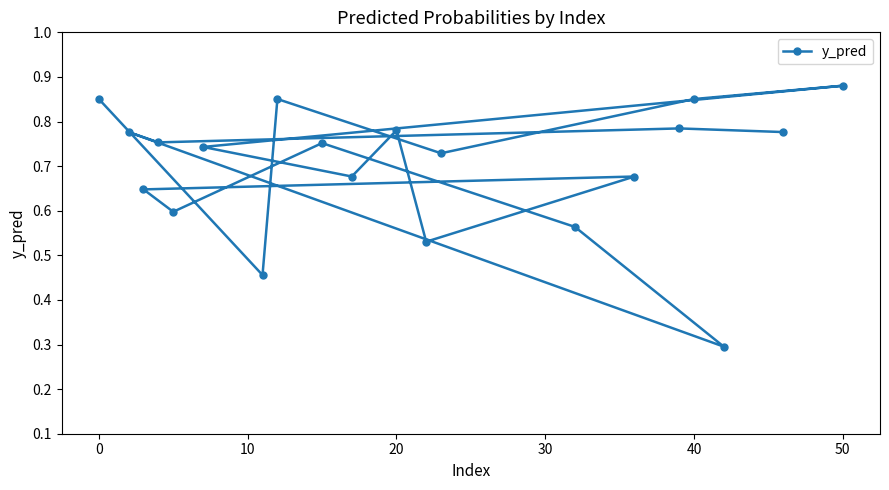

The value at 50 is 1.5. True or false?

False